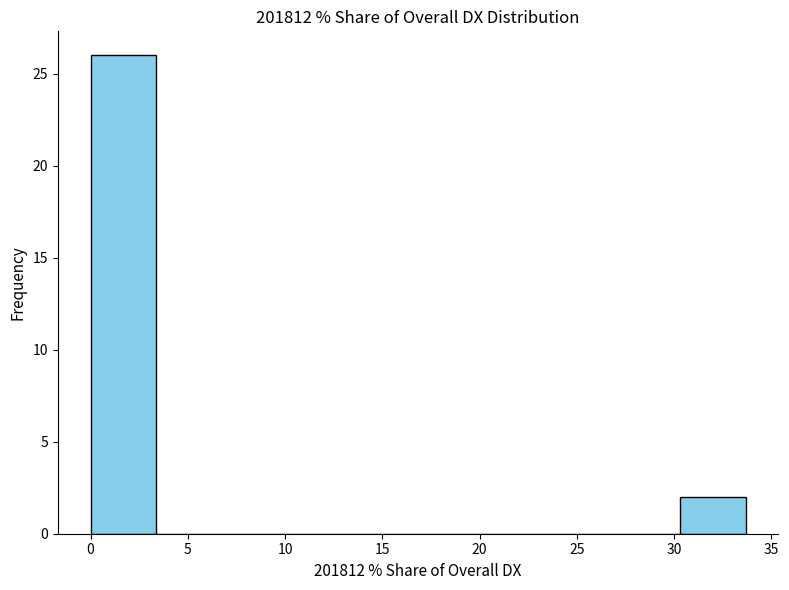

Over which range of the x-axis is the bar tallest?

0.0 to 3.5